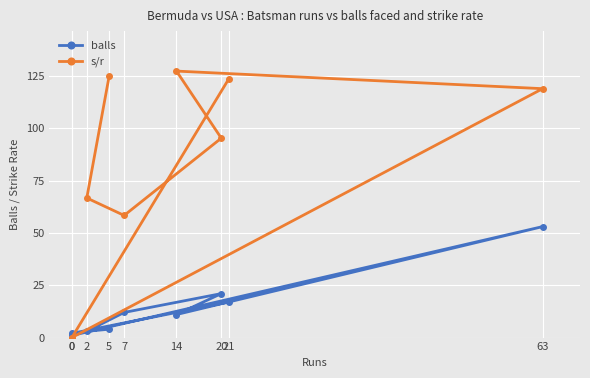

Between which two adjacent categories do s/r and balls first intersect?

21 and 0